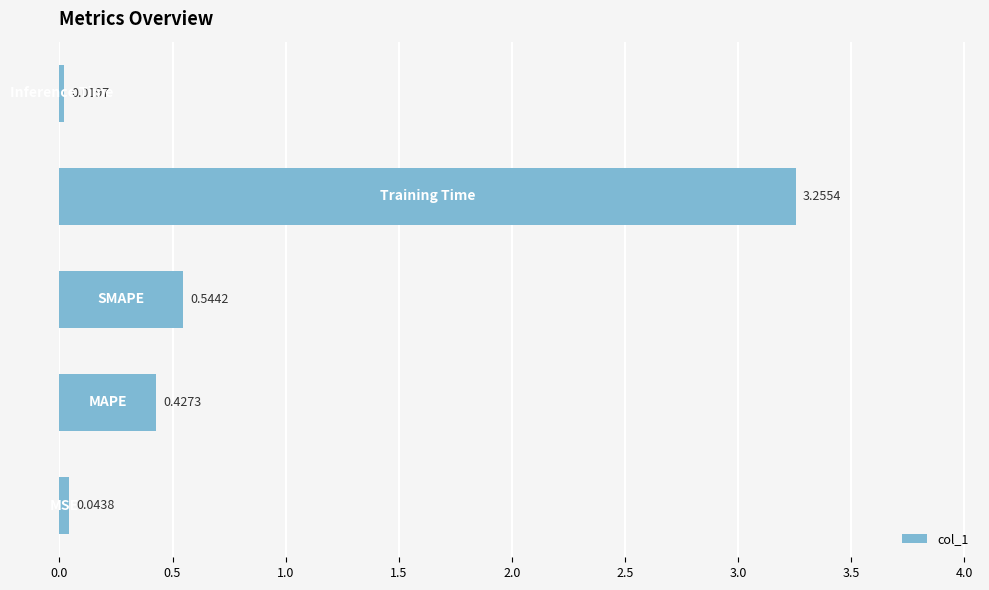

What is the difference between the maximum and minimum values?

3.2